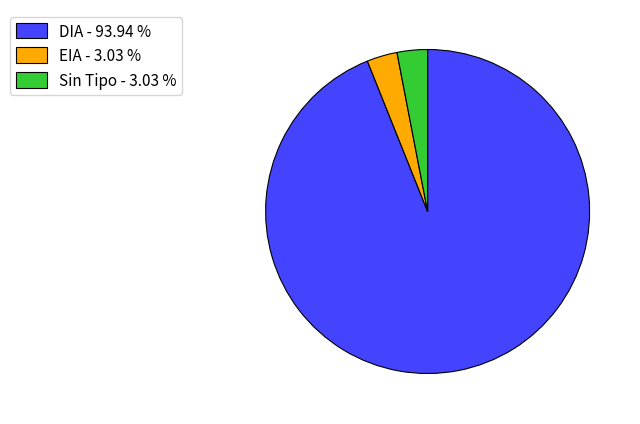

Do Sin Tipo - 3.03 % and DIA - 93.94 % together represent more than half of the pie?

Yes